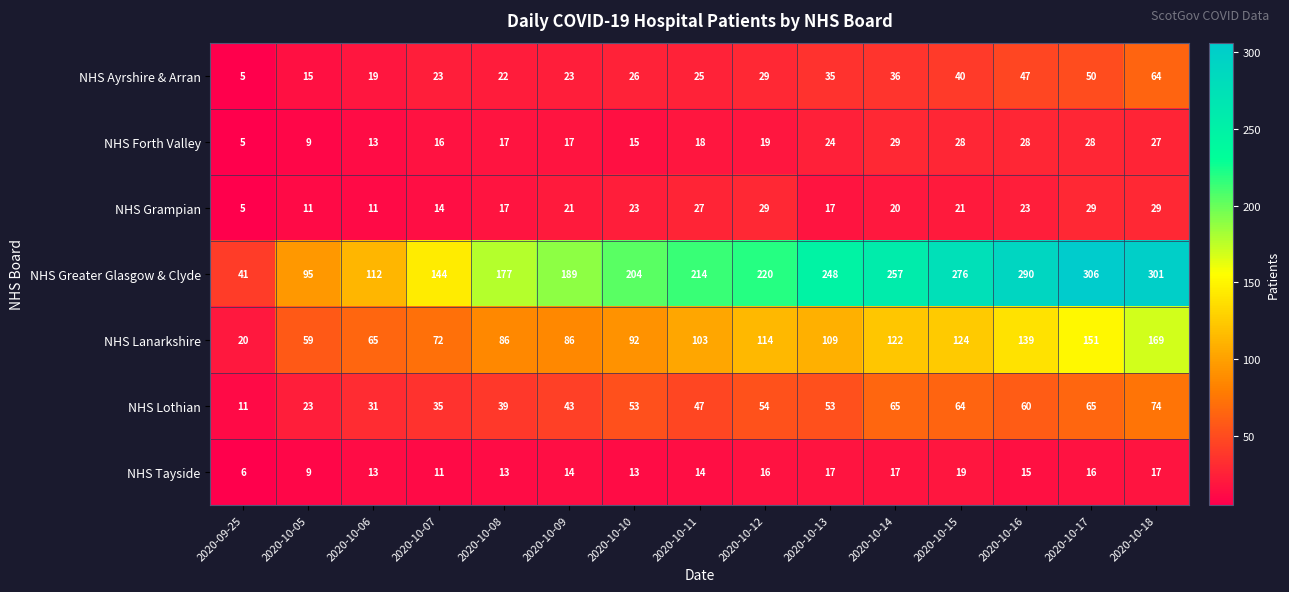

What is the difference between the highest and lowest values at 2020-10-14?

240